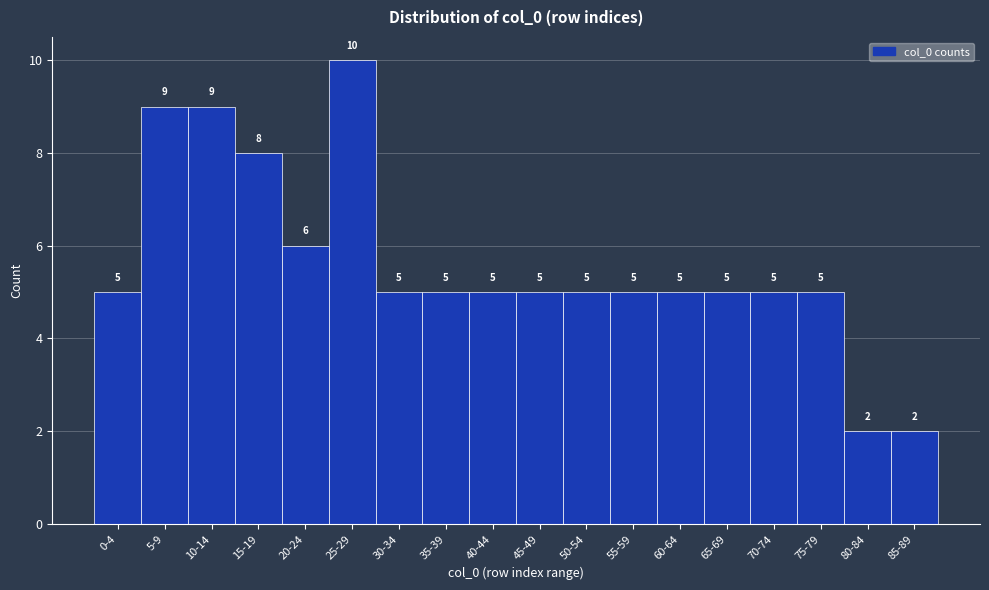

Reading right to left, list all the values displayed in this chart.

2	2	5	5	5	5	5	5	5	5	5	5	10	6	8	9	9	5